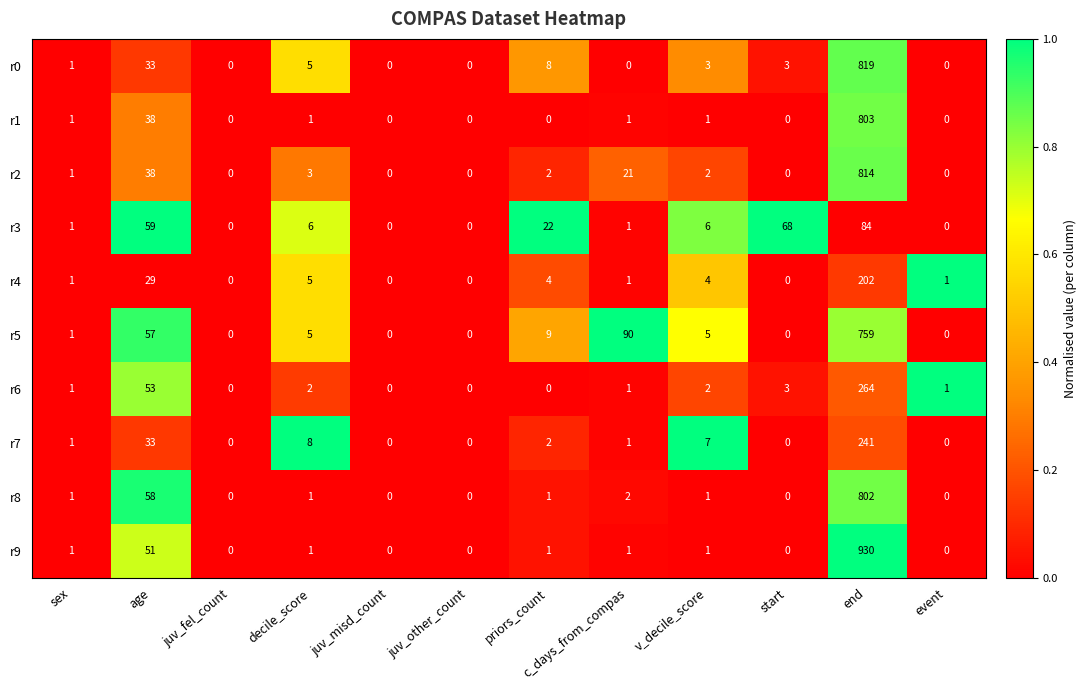

Which series has the largest total across all categories?

r9